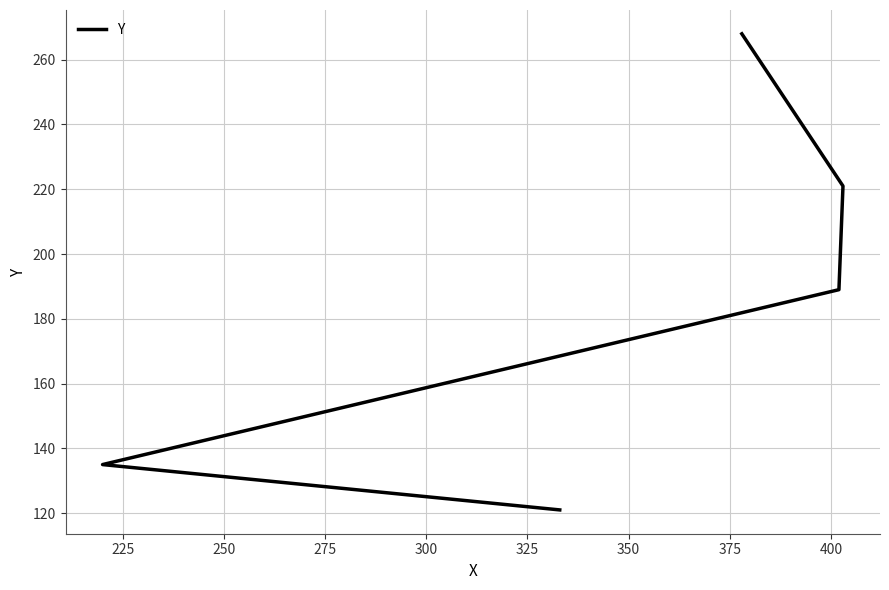

How many lines are shown in the chart?

1